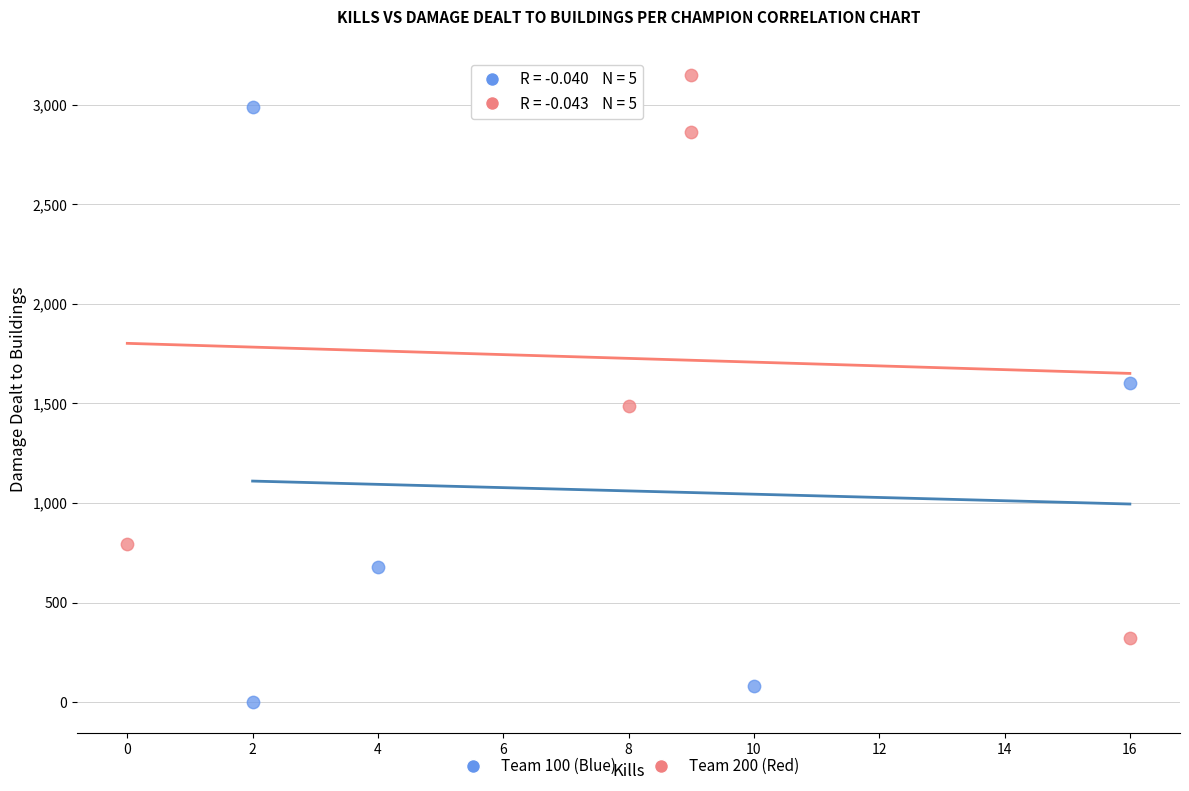

Which series reaches the maximum Y coordinate?

Team 200 (Red)